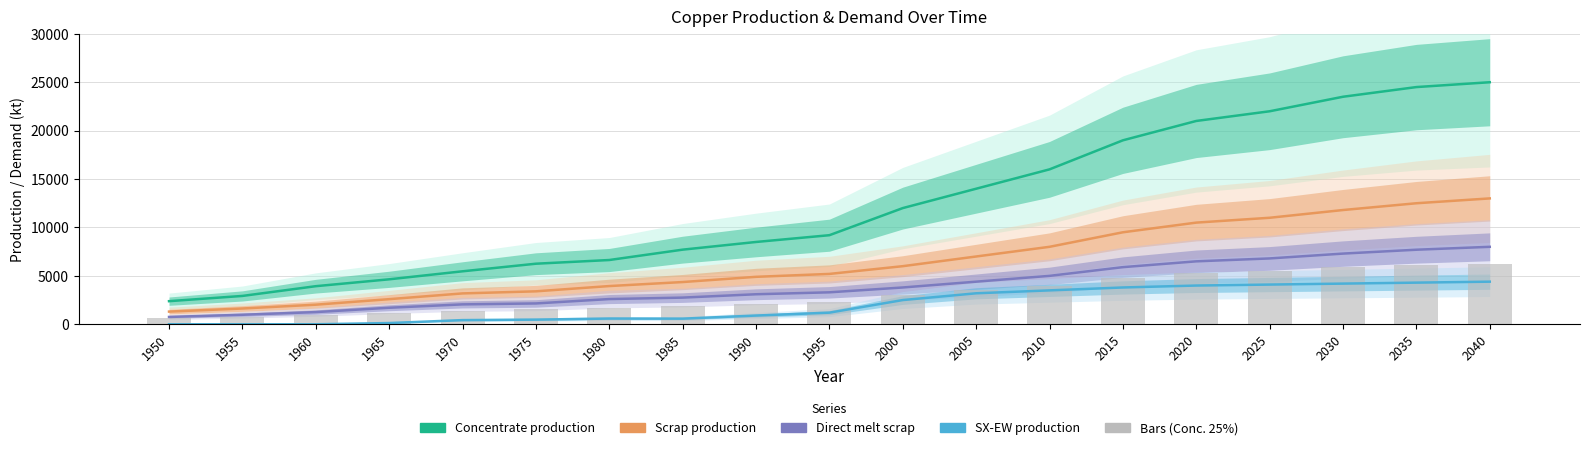

At which category is the sum across all series the highest?

2040